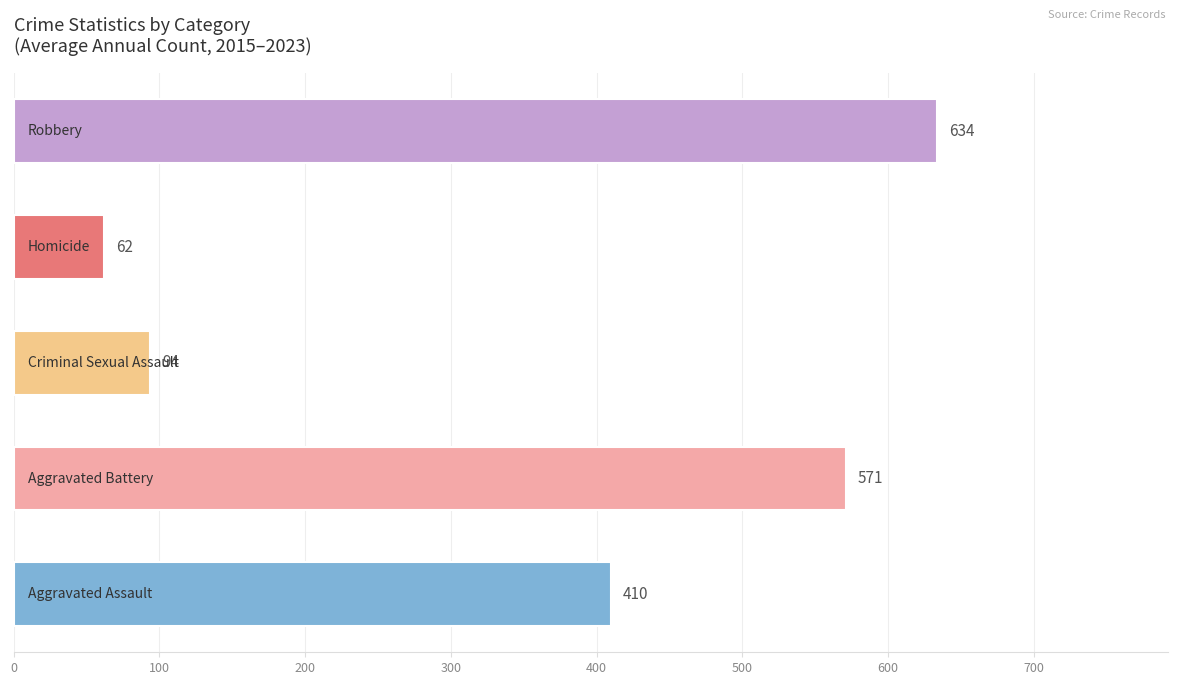

What is the difference between the second highest and second lowest values?

477.0